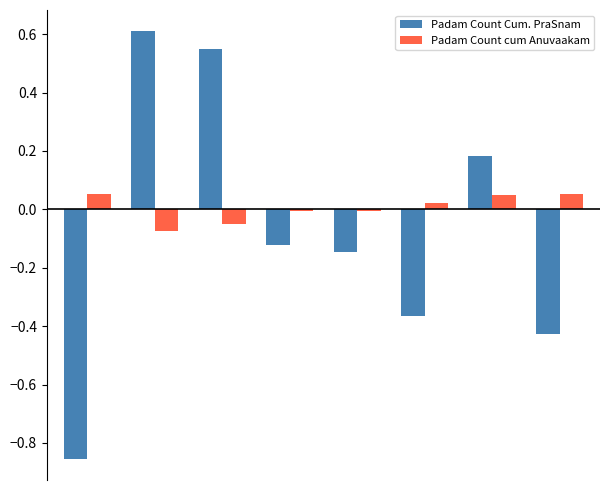

What is the difference between the maximum and minimum values in the Padam Count Cum. PraSnam series?

1.5